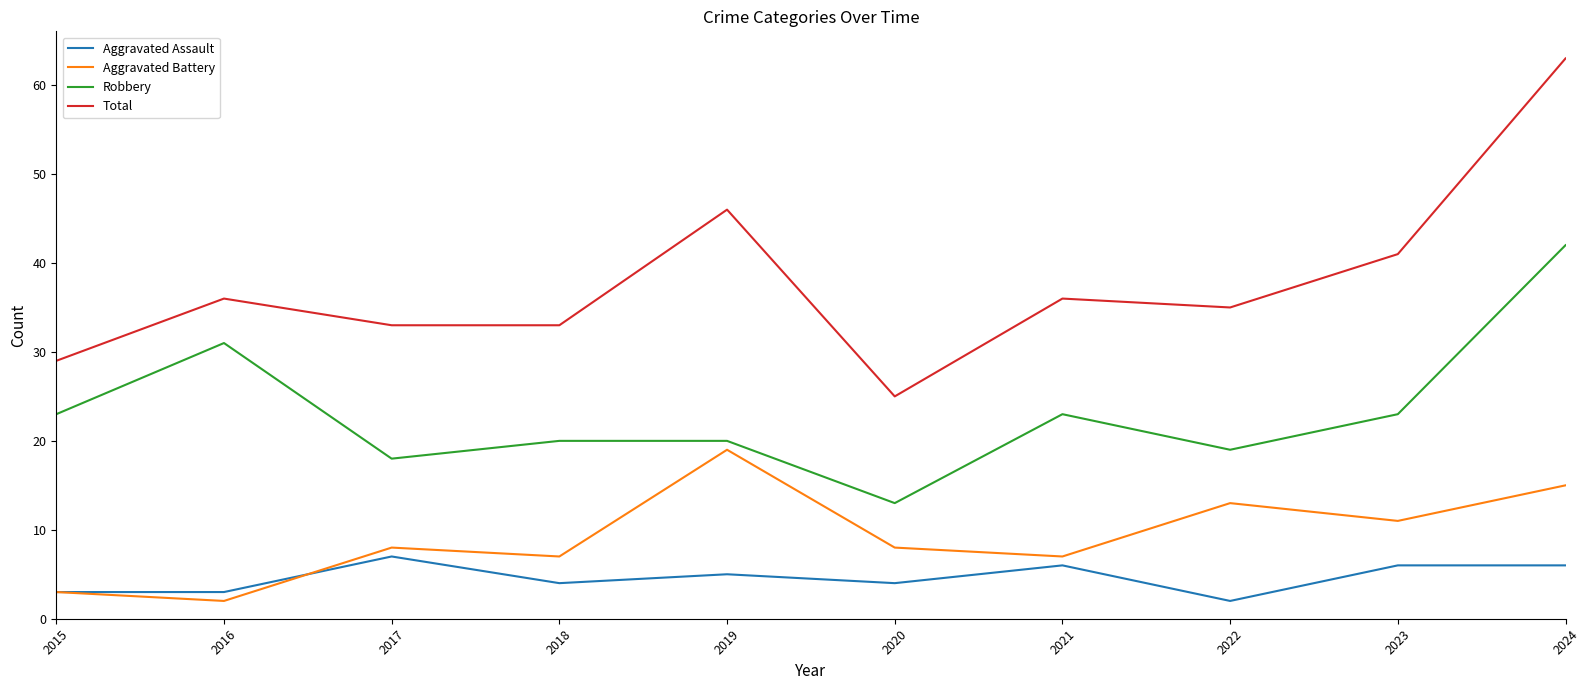

How many lines are shown in the chart?

4